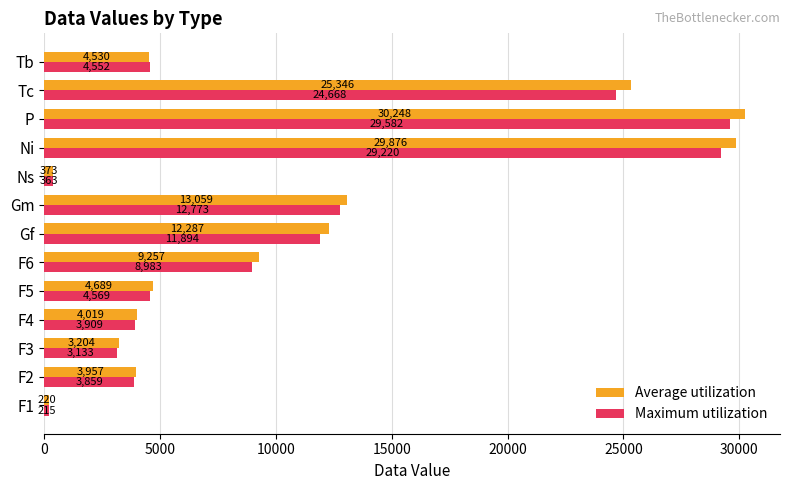

Rank the series at F3 from lowest to highest value.

Maximum utilization, Average utilization